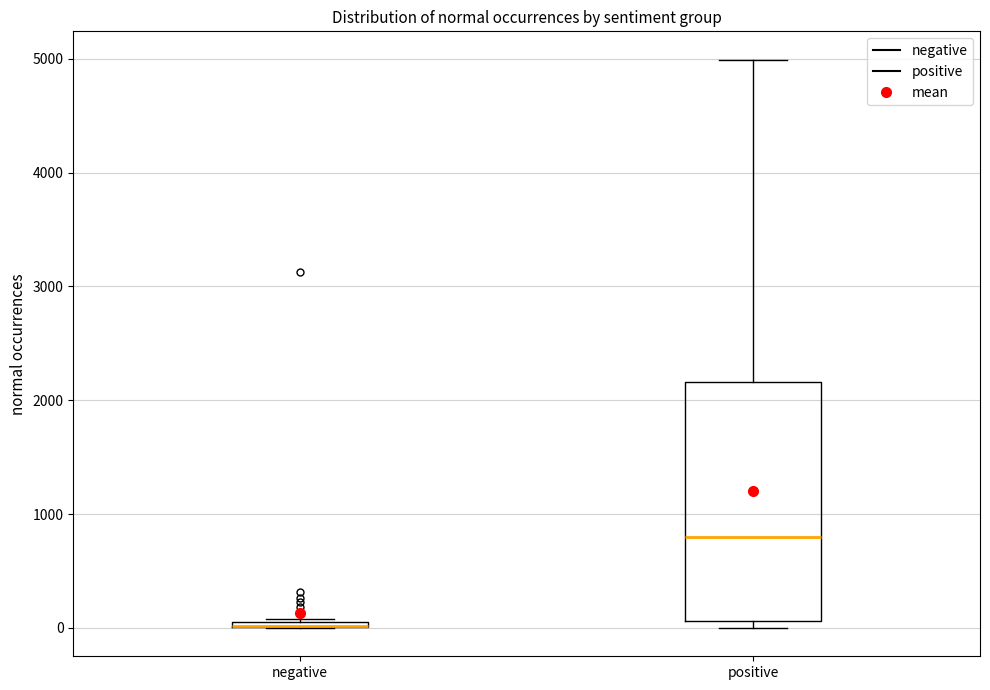

Where does the upper whisker of the box for positive end on the y-axis? The values are not printed on the chart, so give them approximately, as read against the axis.

5000